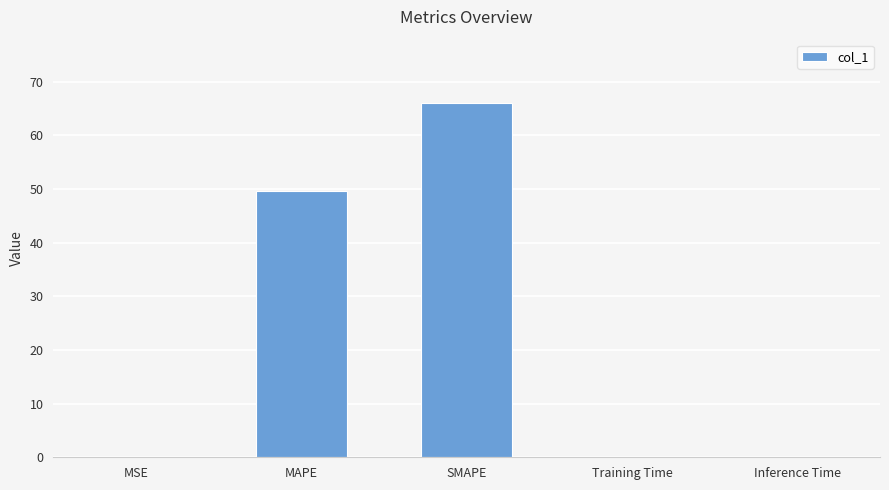

What is the sum of all values?

115.8